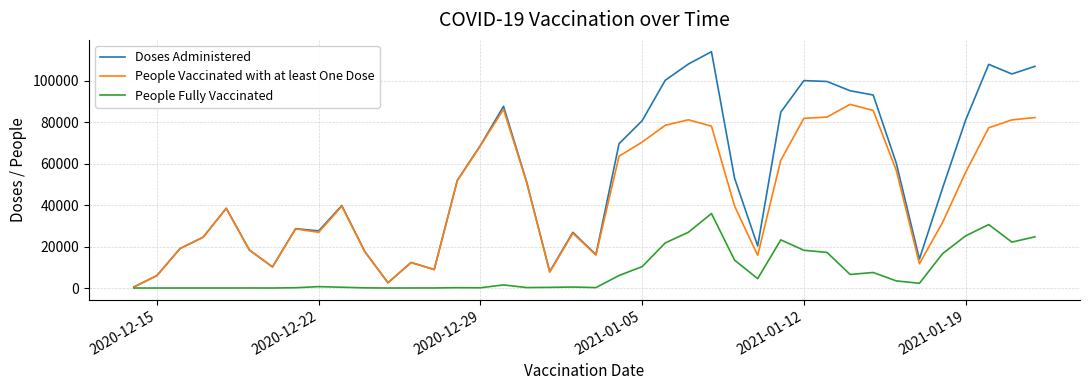

What is the highest value of the People Vaccinated with at least One Dose series?

88645